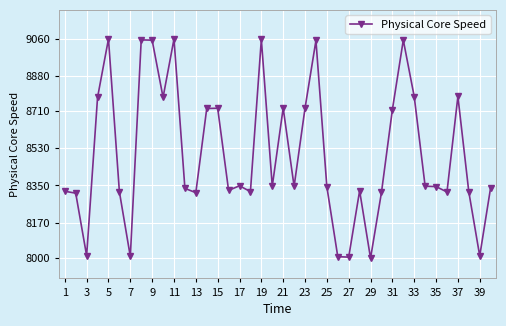

How many lines are shown in the chart?

1